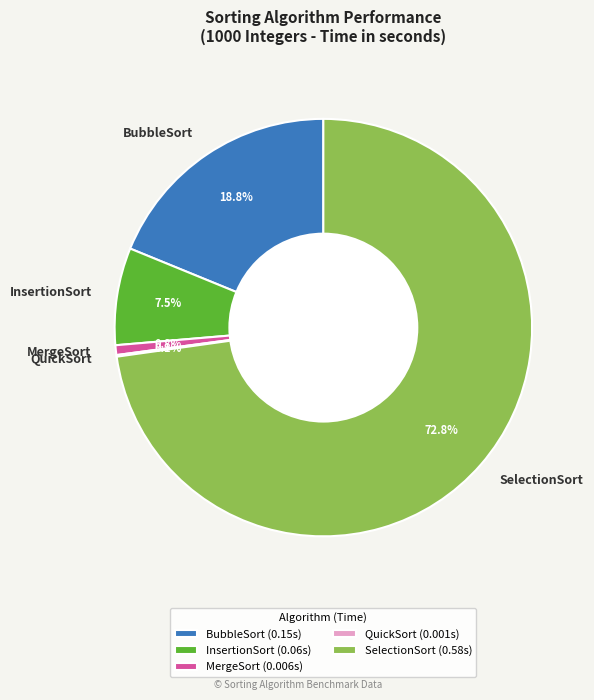

Is there a majority slice in this chart?

Yes